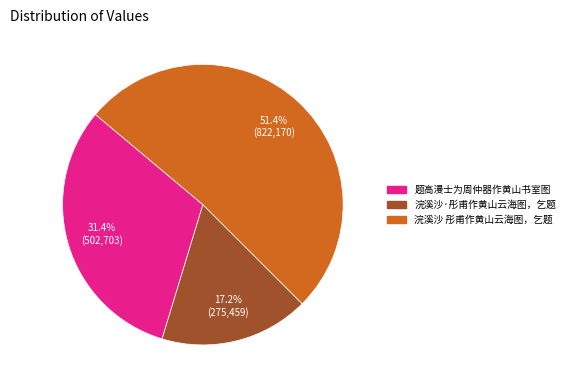

Does 题高漫士为周仲器作黄山书室图 account for over 50% of the chart?

No